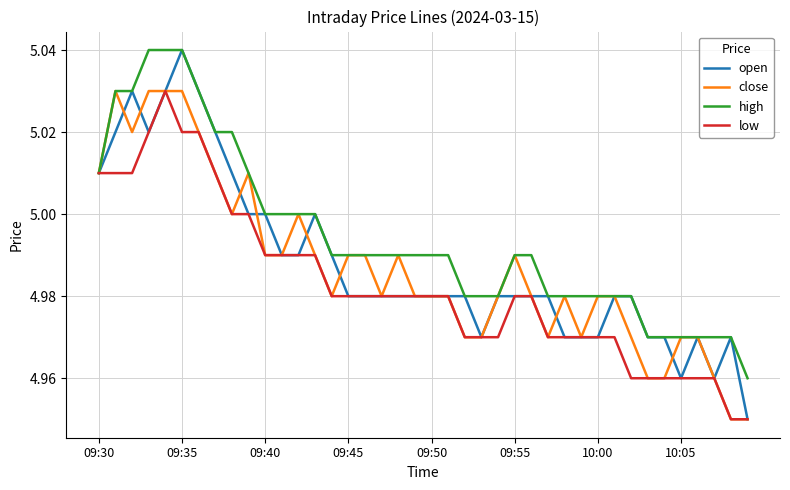

Which series has the largest total across all categories?

high